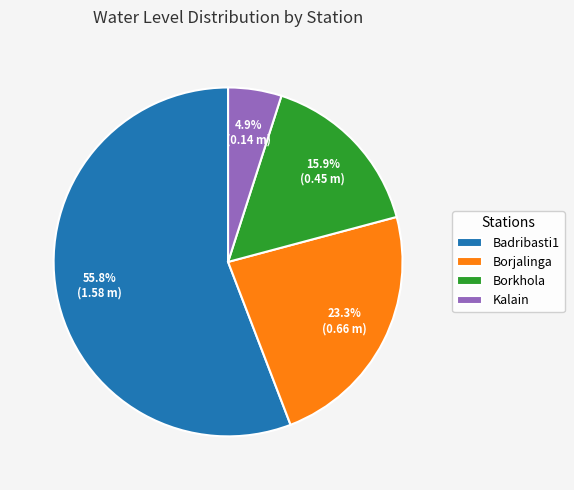

To the nearest percent, what percentage of the pie is Kalain?

5%